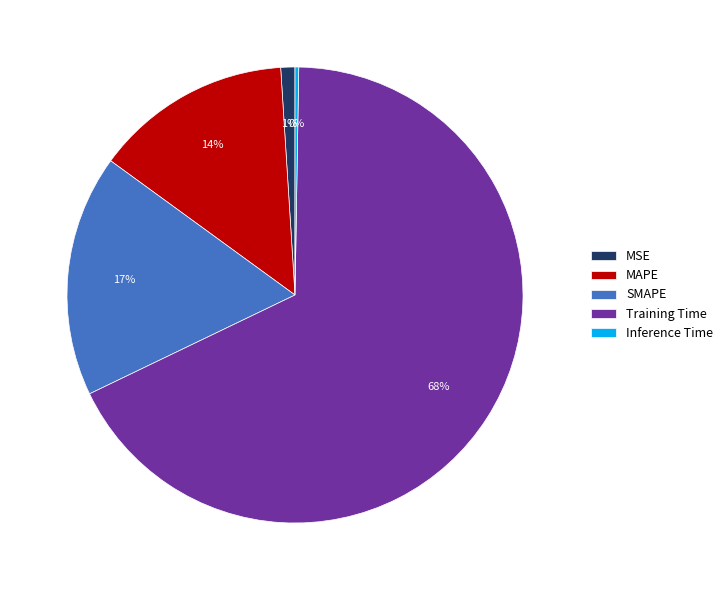

Does Training Time account for over 50% of the chart?

Yes